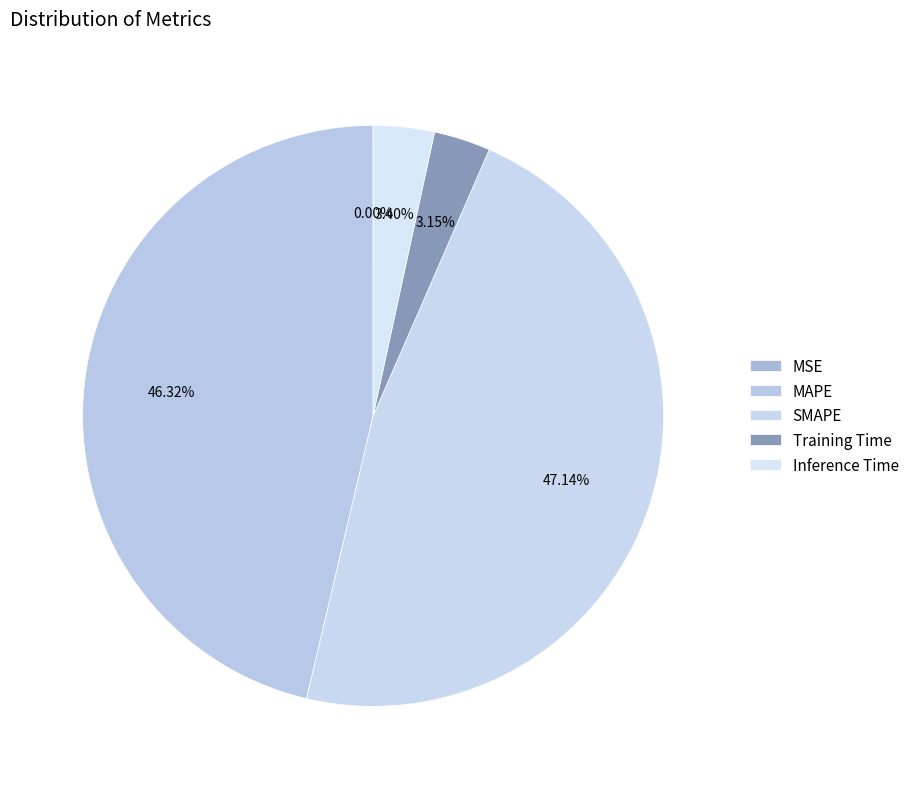

How many segments does this pie chart have?

5